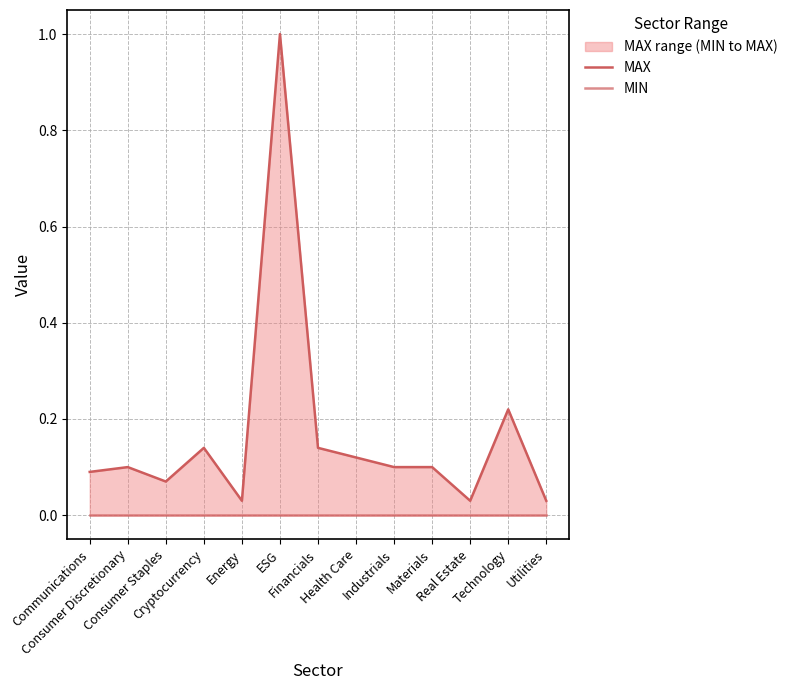

At which label is MAX closest to 0?

Energy